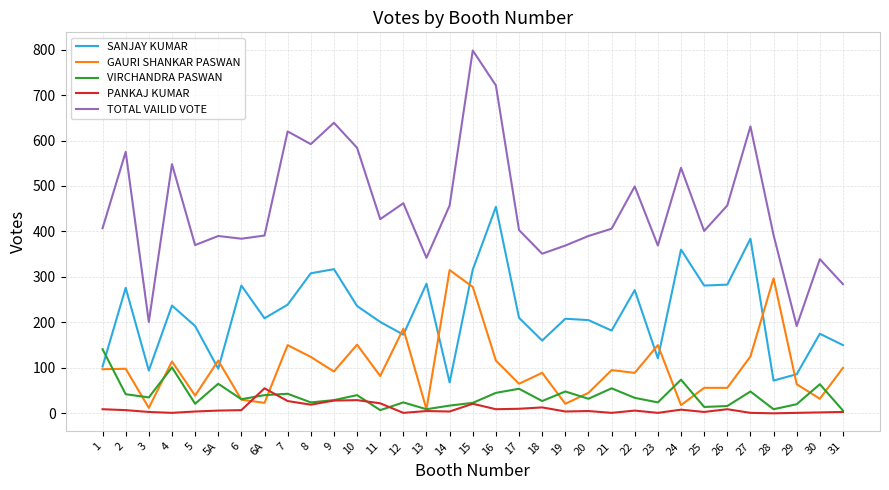

Is it true that VIRCHANDRA PASWAN equals 14 at 25?

True